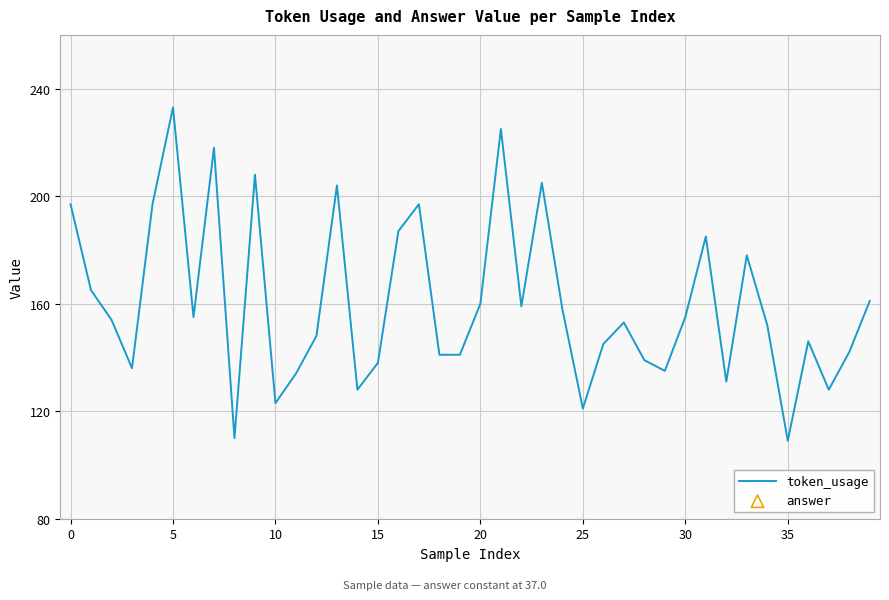

What is the change in value from 5 to 15?

-95